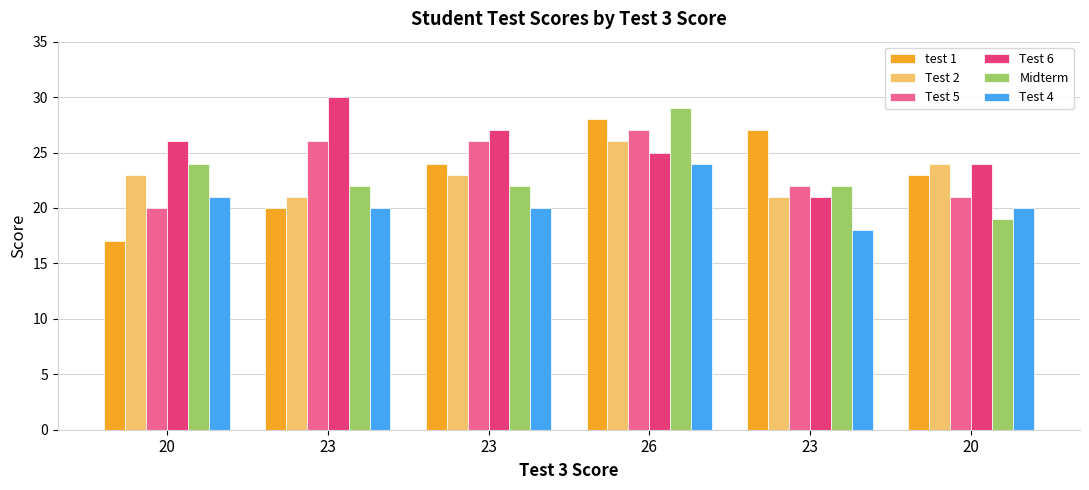

What is the greatest value displayed?

30